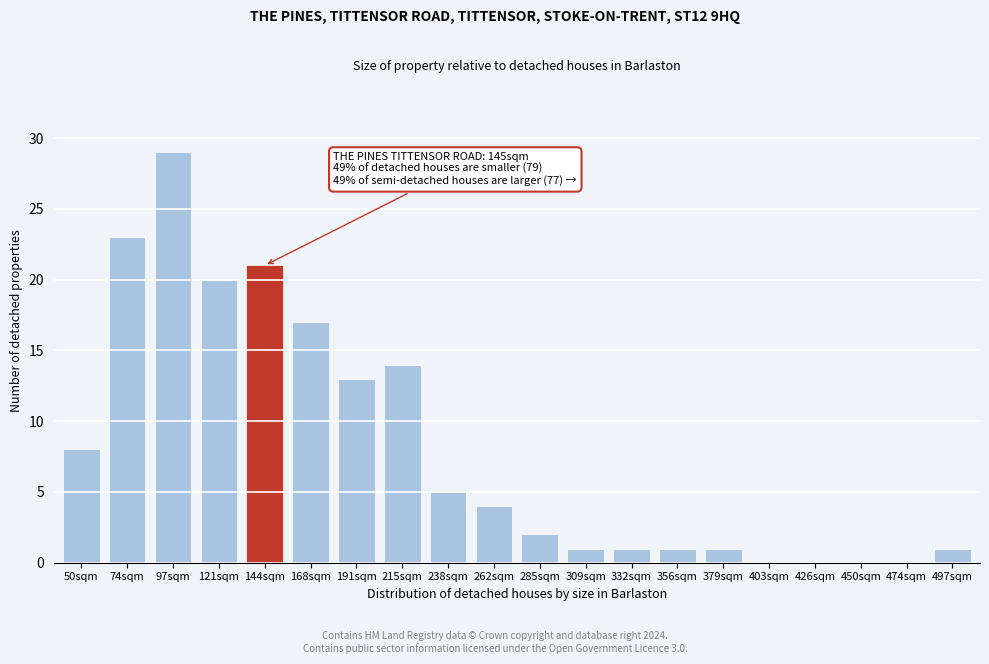

Reading left to right, what are all the values shown in this chart?

50sqm=8	74sqm=23	97sqm=29	121sqm=20	144sqm=21	168sqm=17	191sqm=13	215sqm=14	238sqm=5	262sqm=4	285sqm=2	309sqm=1	332sqm=1	356sqm=1	379sqm=1	403sqm=0	426sqm=0	450sqm=0	474sqm=0	497sqm=1